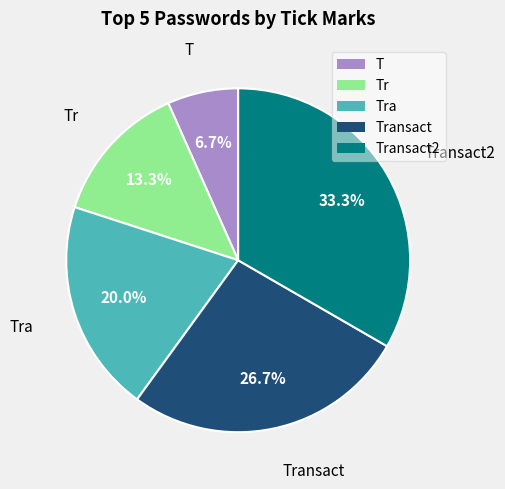

Which category has the smallest portion of the pie?

T